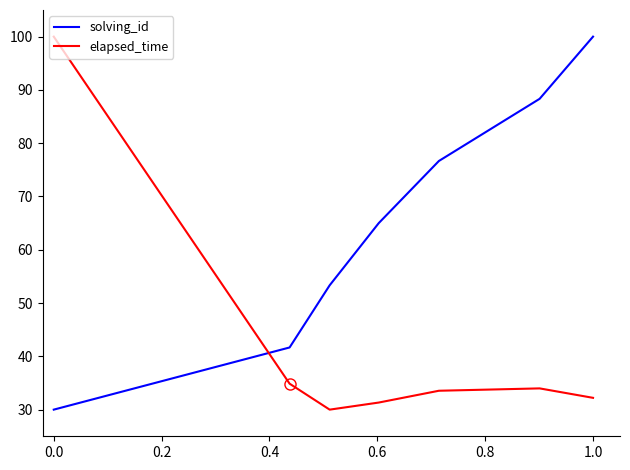

Which series has the largest total across all categories?

solving_id